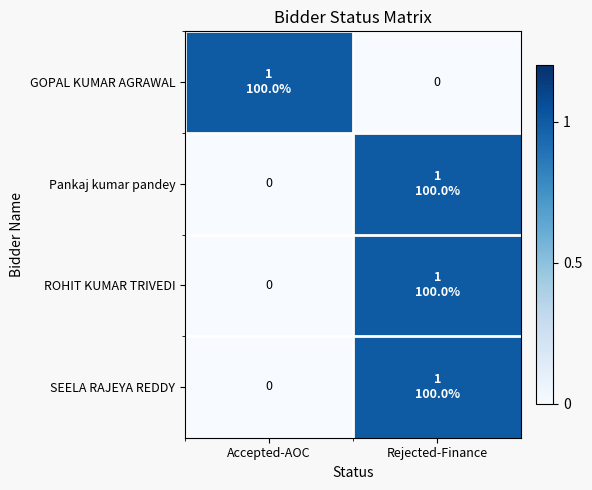

Is it true that ROHIT KUMAR TRIVEDI equals 0 at Accepted-AOC?

True